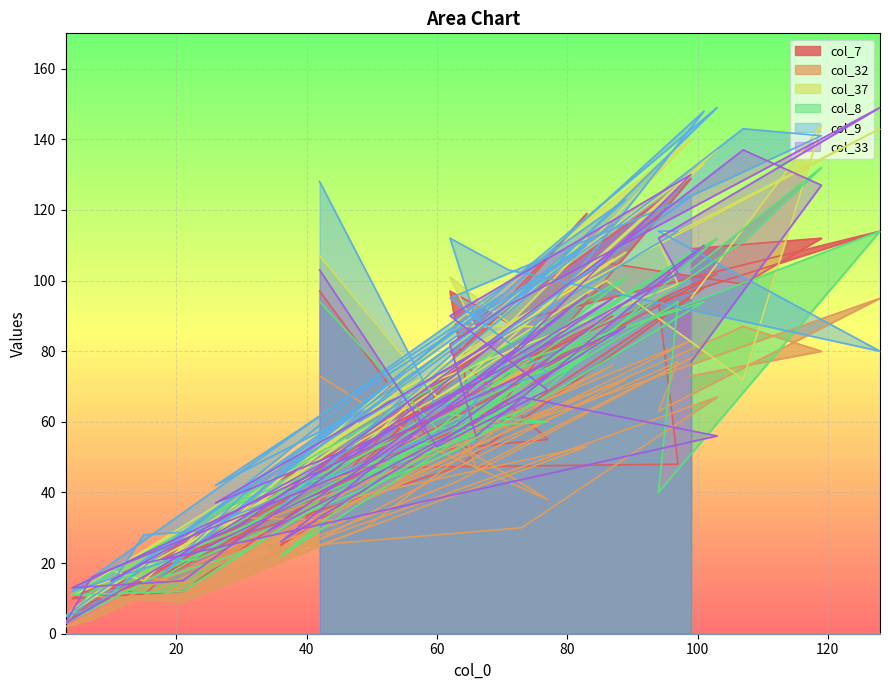

Reading left to right, transcribe all the data shown in this chart.

col_7: 97	52	55	80	129	61	47	48	94	114	88	97	55	98	47	24	11	13	51	22	85	49	12	10	88	25	119	45	9	3	90	42	77	102	16	31	105	99	112	109
col_32: 73	52	38	55	83	55	37	77	63	95	58	69	47	80	43	14	16	11	32	33	59	30	9	11	72	21	53	39	4	2	76	24	30	67	11	23	70	87	80	73
col_37: 107	67	87	87	140	82	63	99	111	143	88	101	86	133	70	28	15	18	55	28	98	63	23	11	108	42	112	52	11	5	106	43	87	137	20	34	100	72	144	95
col_8: 94	58	60	62	108	64	39	94	40	114	74	68	73	94	52	21	20	11	49	35	59	45	12	11	101	22	79	44	12	3	84	38	63	112	16	23	85	111	132	103
col_9: 128	64	74	95	124	82	60	114	114	80	103	112	89	148	59	29	28	14	61	42	96	66	22	12	123	36	110	68	7	5	116	42	95	149	17	39	113	143	141	124
col_33: 103	53	69	90	130	73	53	102	112	149	93	82	56	110	59	23	20	15	52	37	84	53	15	13	87	26	96	47	16	3	95	29	67	56	21	31	107	137	127	77